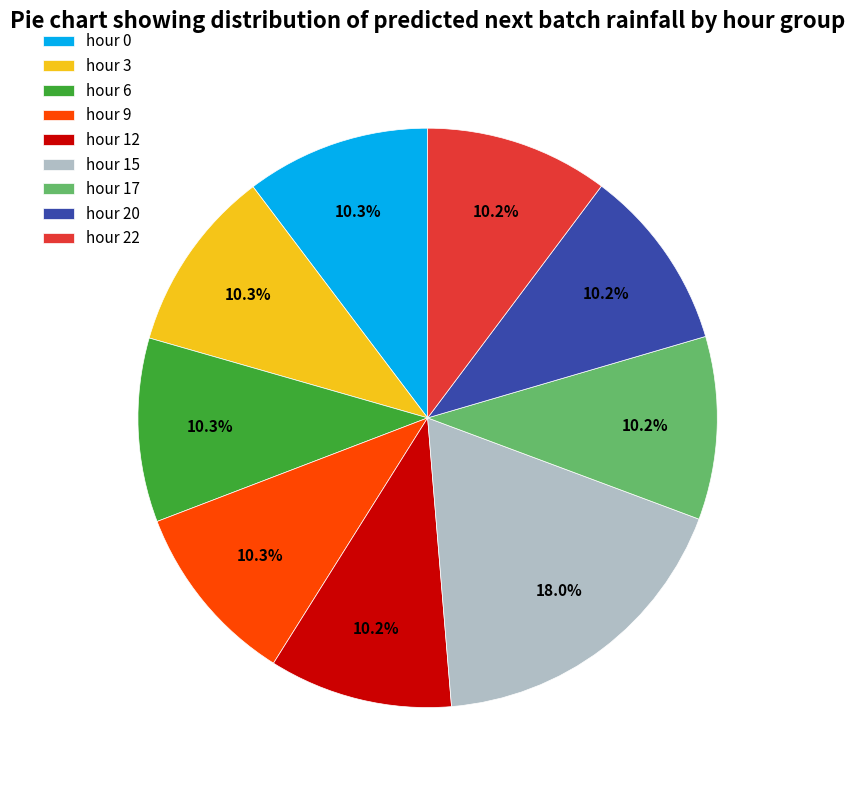

True or false: hour 15 accounts for 18% of the total.

True